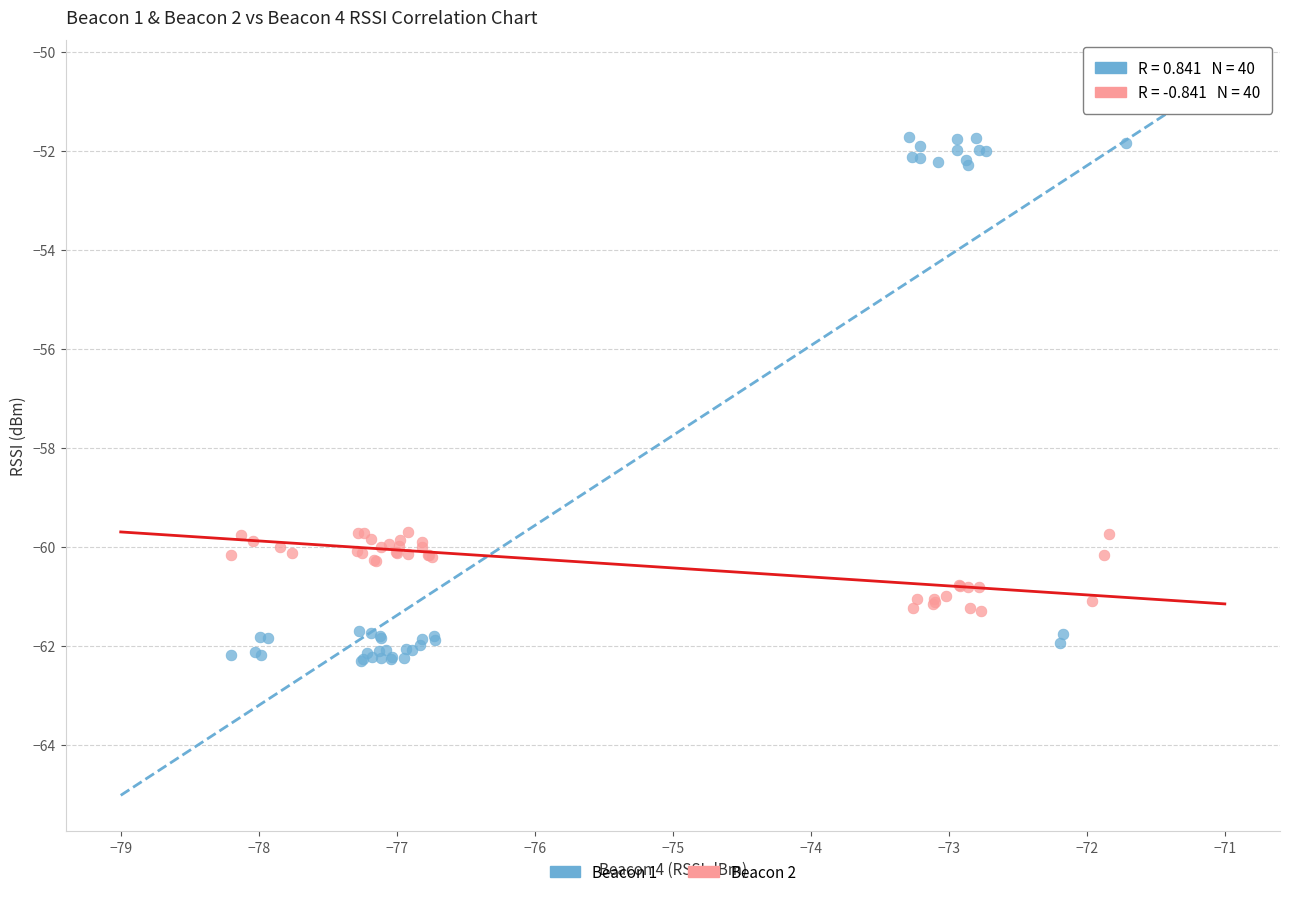

Which series reaches the maximum Y coordinate?

Beacon 1